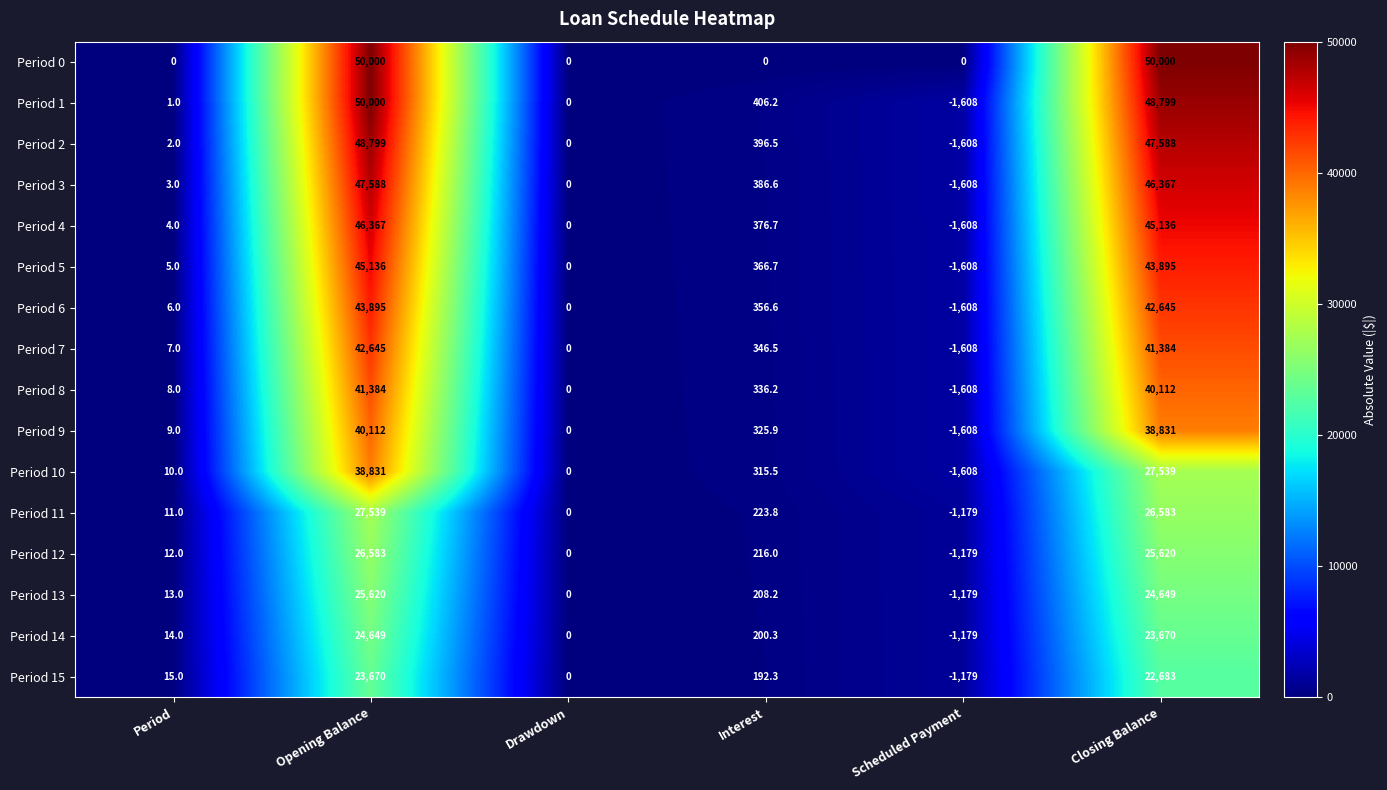

Which category has the highest value in the Period 1 series?

Opening Balance